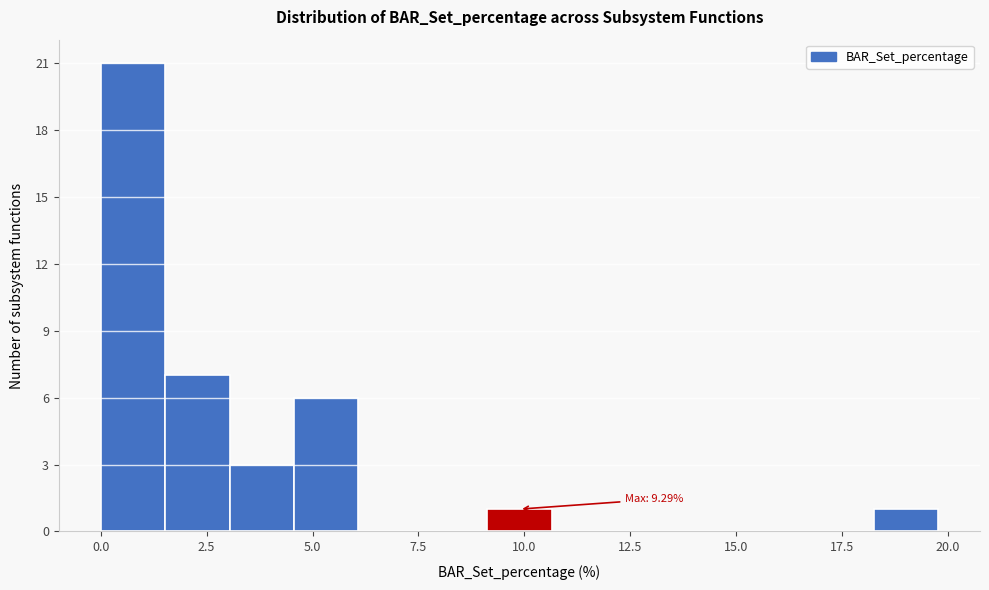

Read against the x-axis, roughly where is the centre of the tallest bar?

1.0